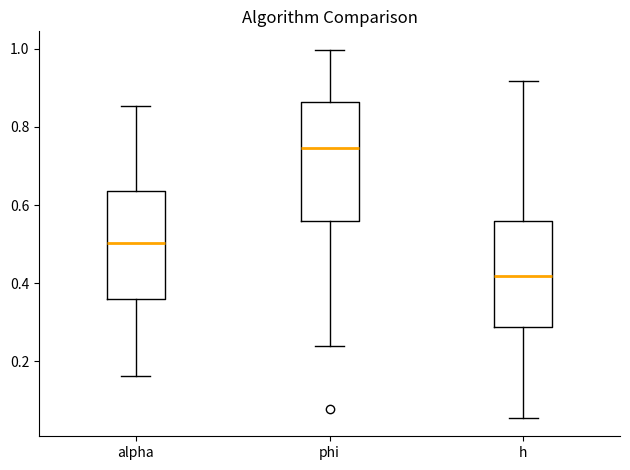

Which box's median line is the highest?

phi